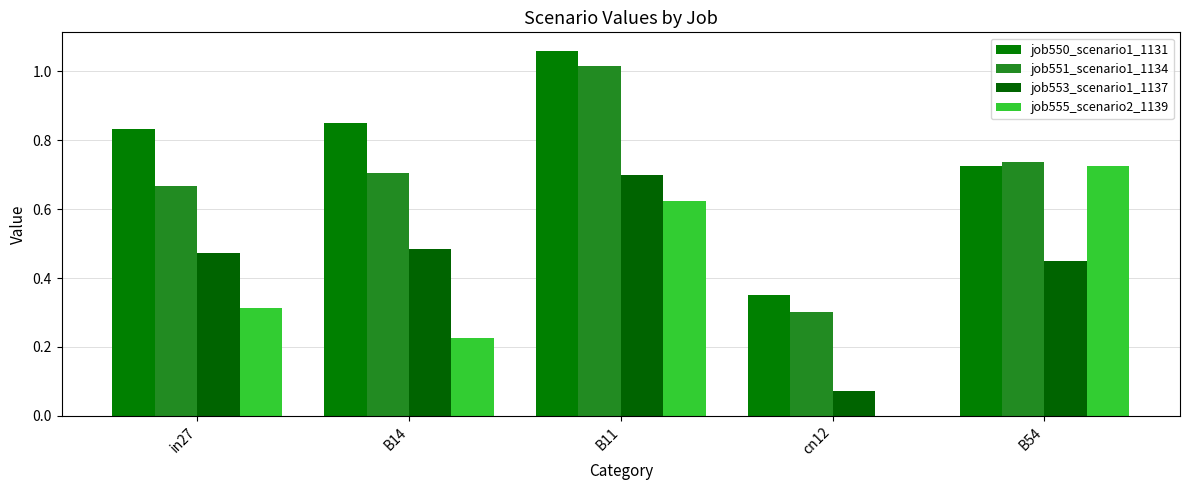

What is the difference between the job553_scenario1_1137 values at B14 and B11?

0.2